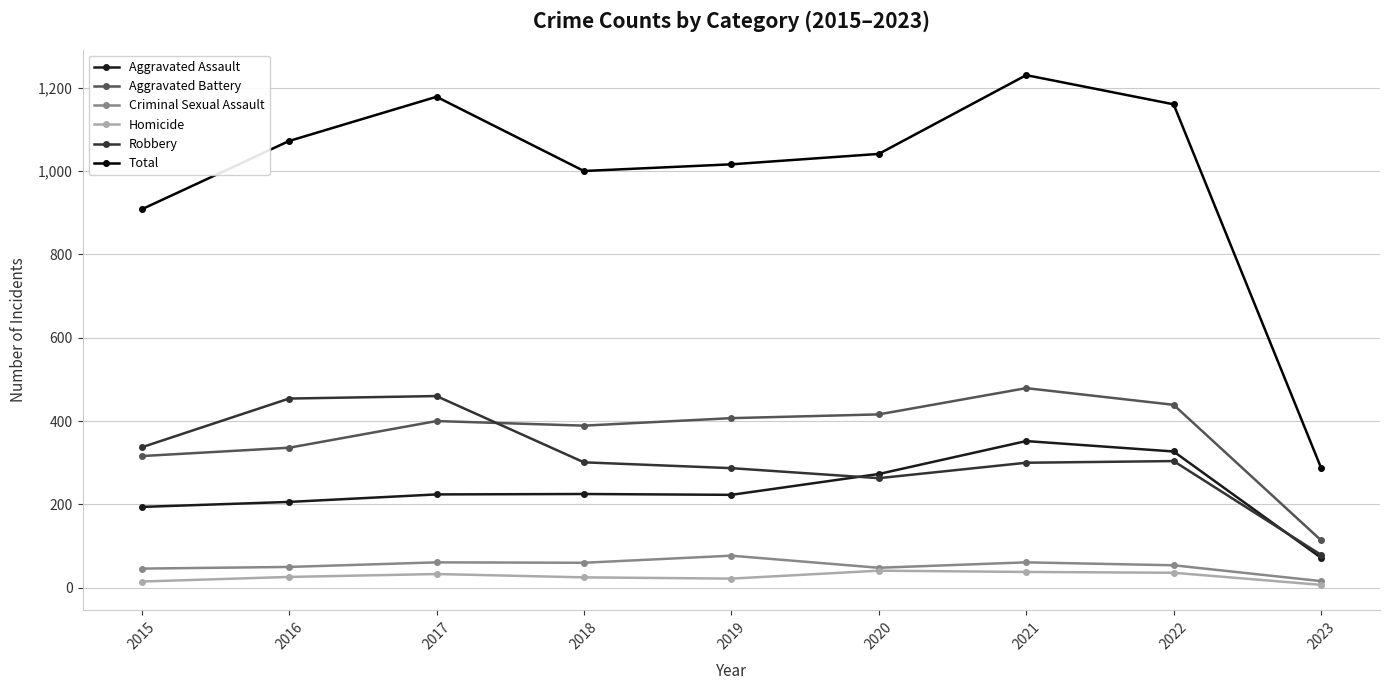

What is the sum of the Aggravated Battery values at 2015 and 2022?

755